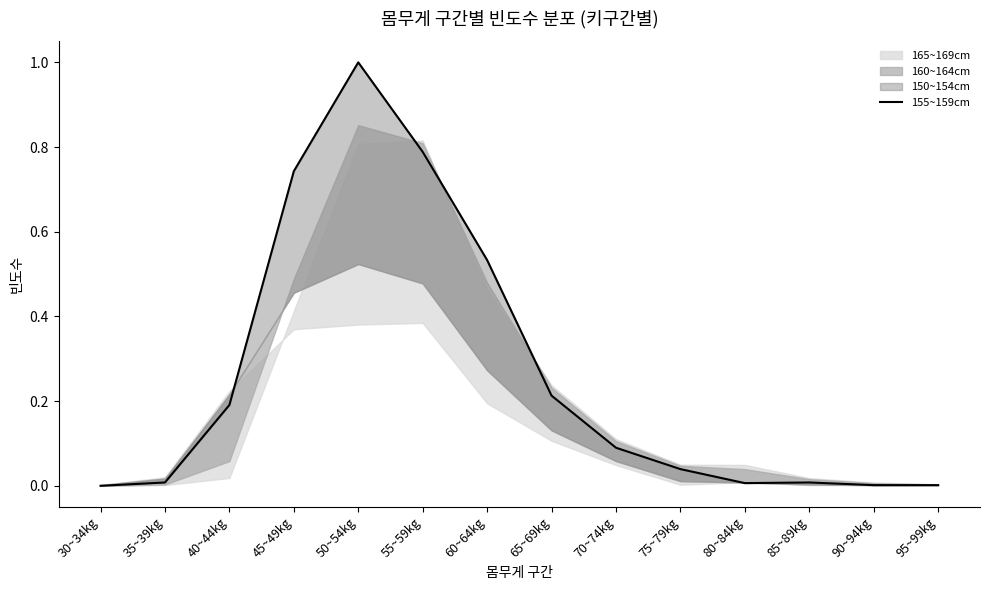

Where is the data nearest to the value 0?

30~34kg